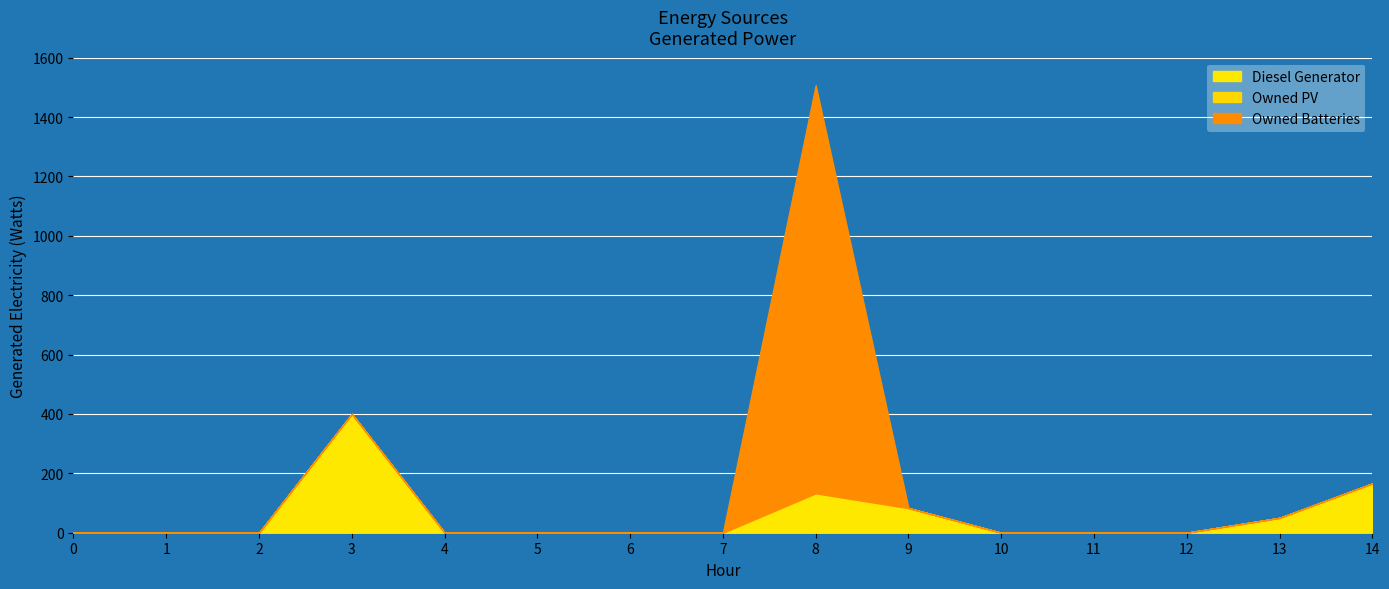

How many series are shown in this chart?

3